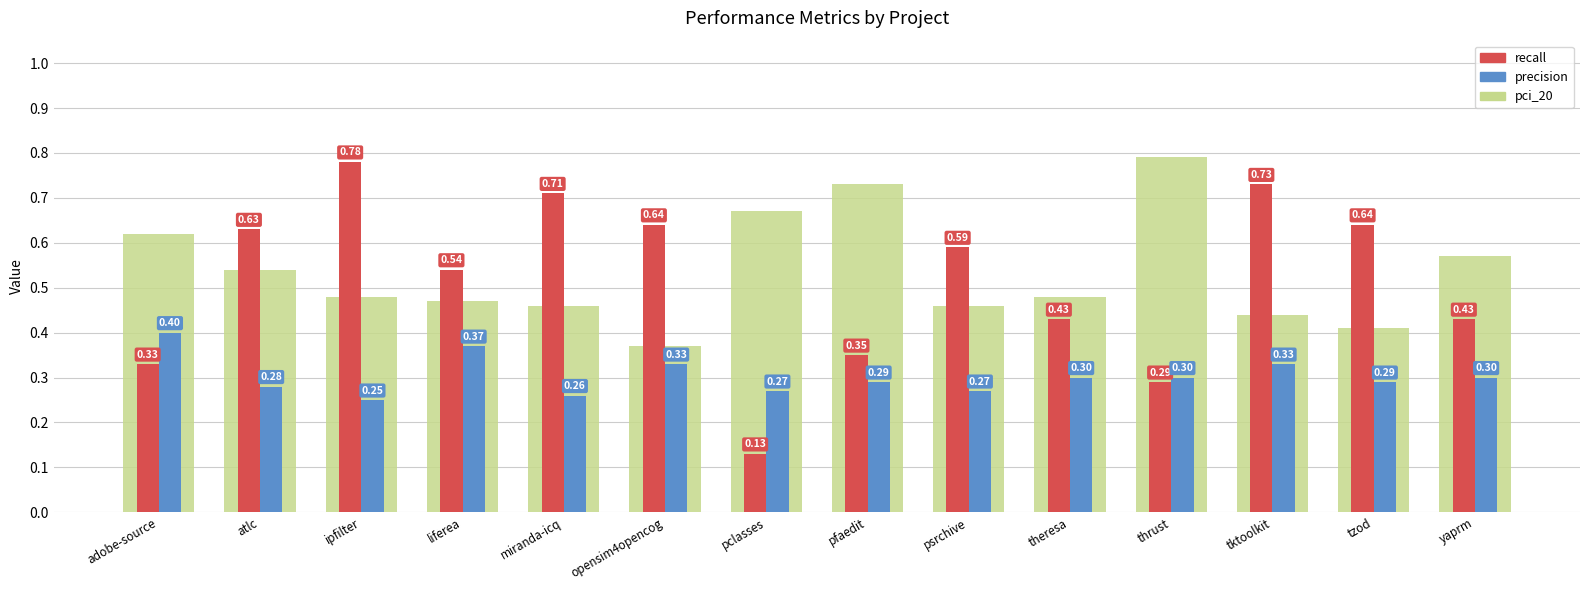

What are all the series names shown in the legend?

recall, precision, pci_20